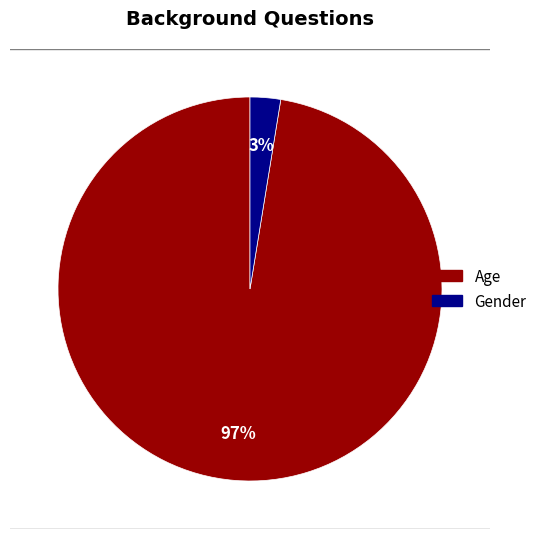

What is the total percentage of Age and Gender?

100.0%